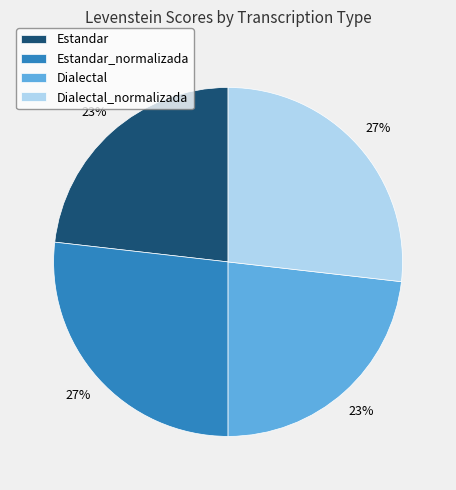

Is it true that Estandar_normalizada is 27% of the pie?

True